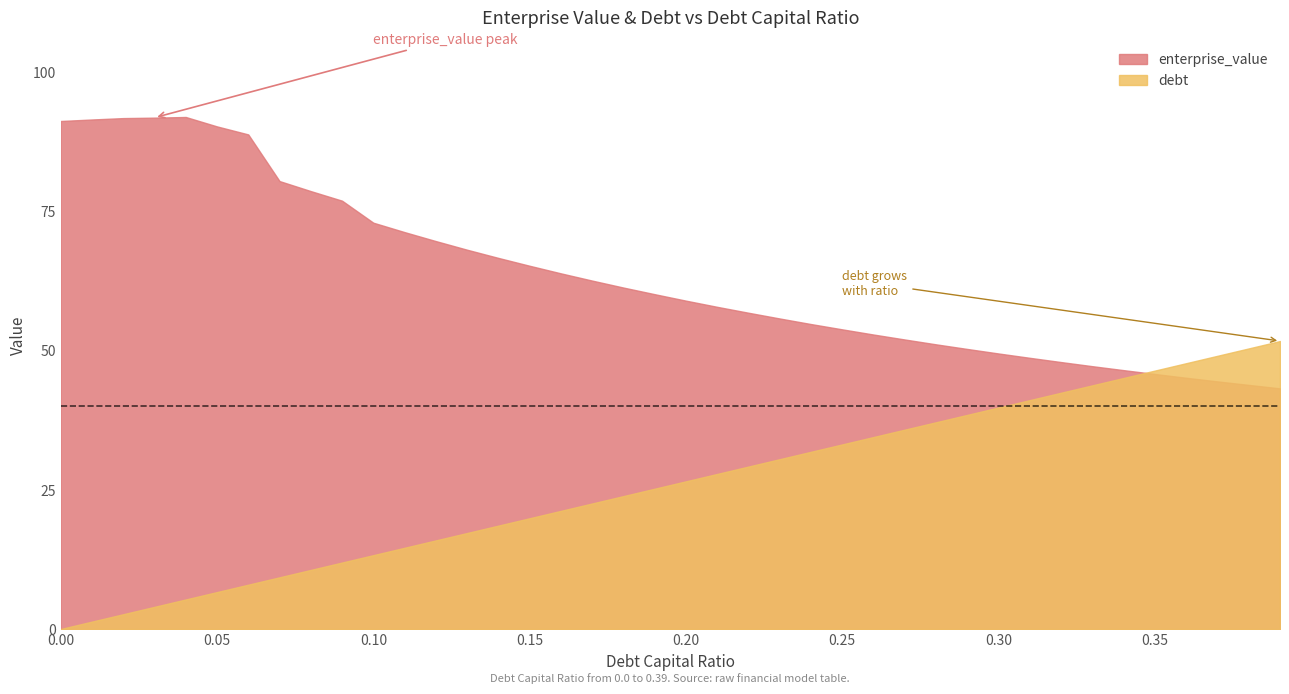

At how many categories does at least one series exceed 31?

40